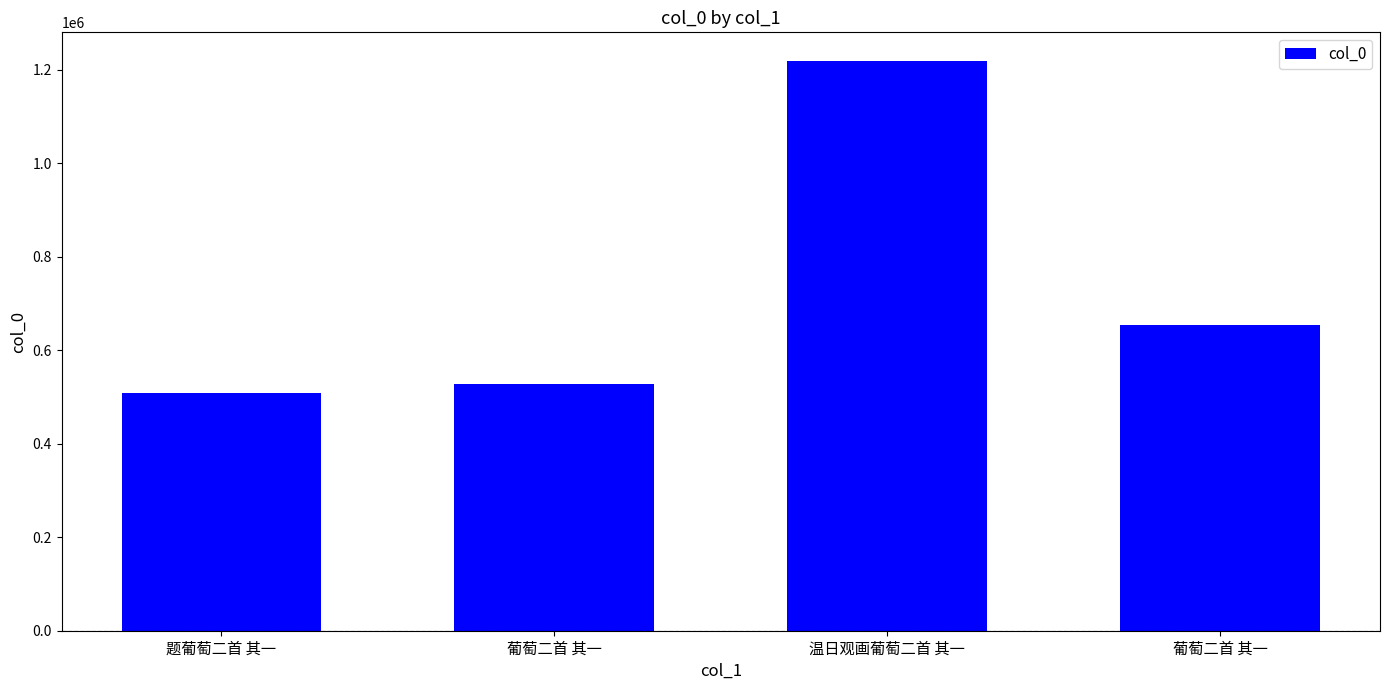

Which label corresponds to the smallest value in the chart?

题葡萄二首 其一